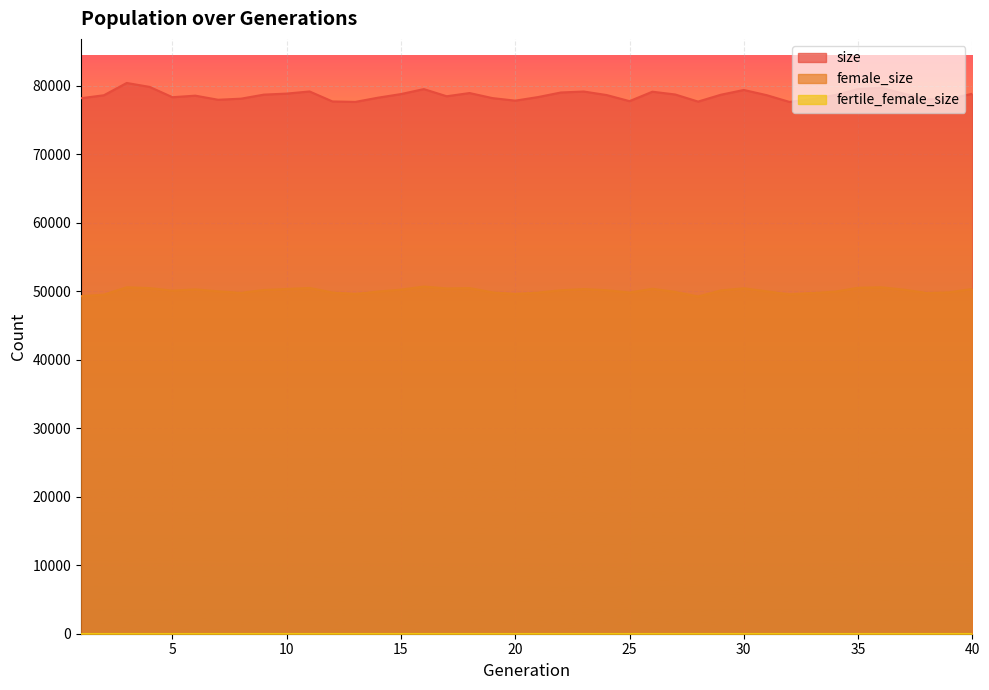

What is the sum of all size values?

3143443